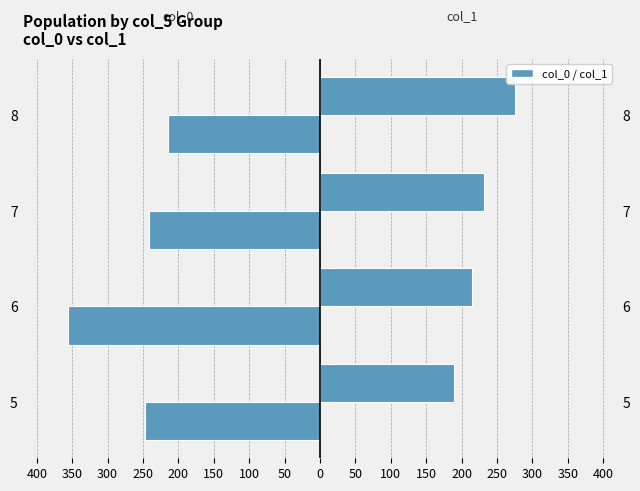

Is it true that col_1 (right) equals 95.2 at 300?

False